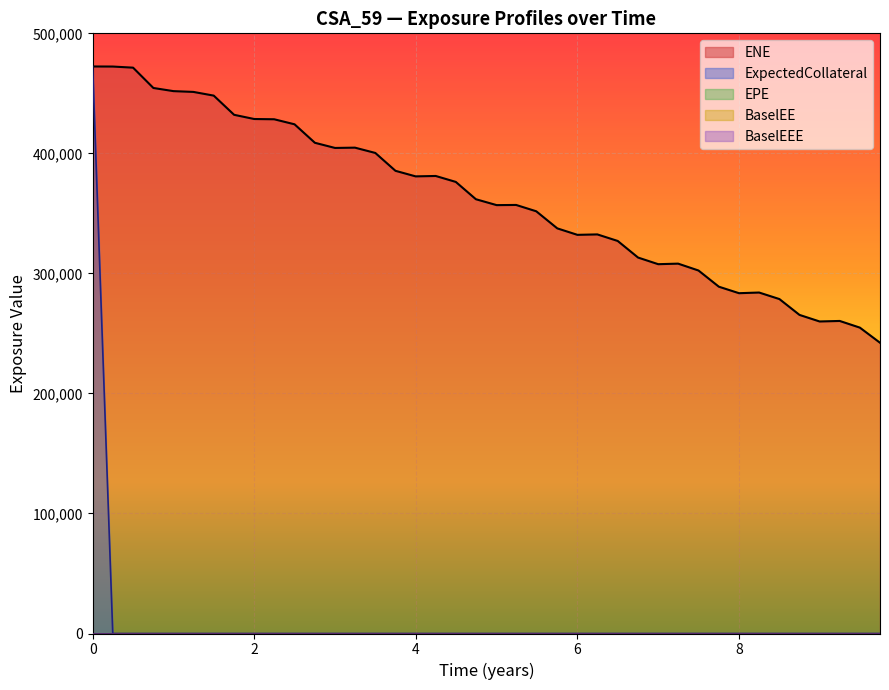

Where is the first local maximum for ENE?

13